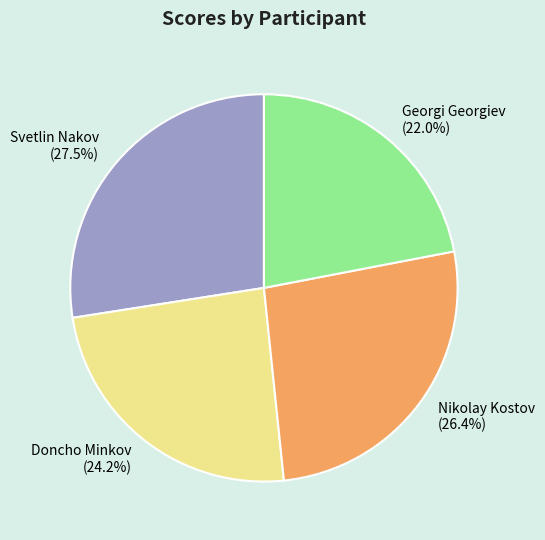

Rank the categories by value from highest to lowest.

Svetlin Nakov, Nikolay Kostov, Doncho Minkov, Georgi Georgiev